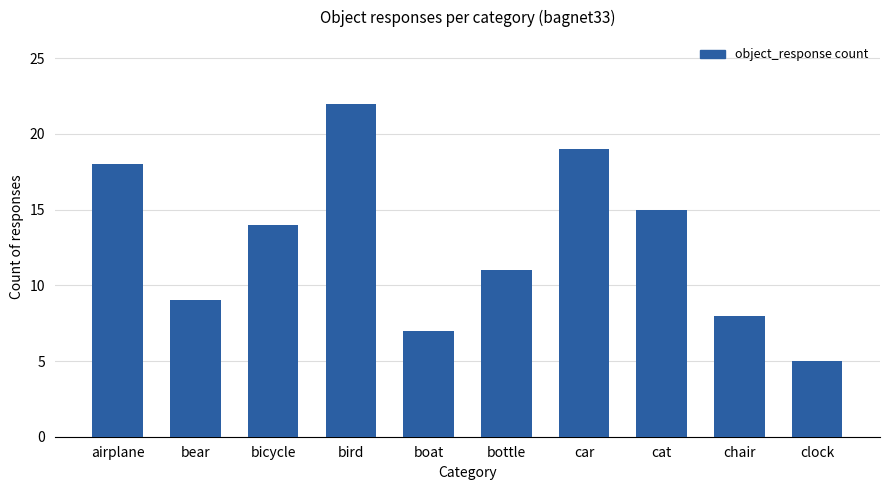

How many series are shown in this chart?

1